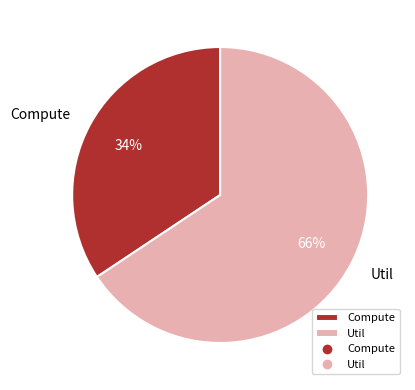

Which slice is the smallest?

Compute